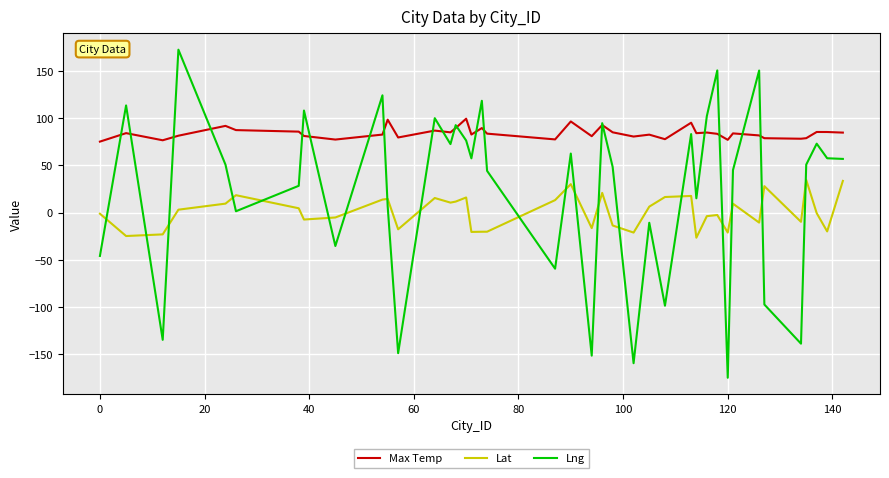

Rank the series by their maximum value, from lowest to highest.

Lat, Max Temp, Lng